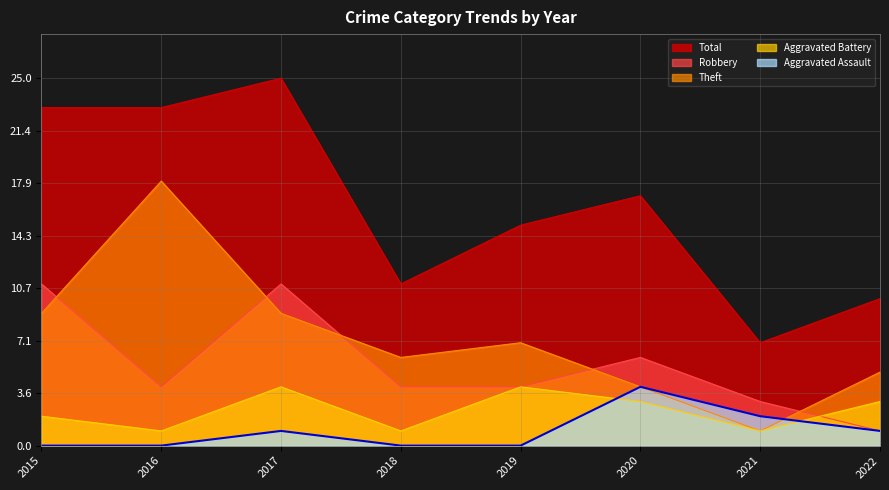

Between 2020 and 2022, which is larger?

2020